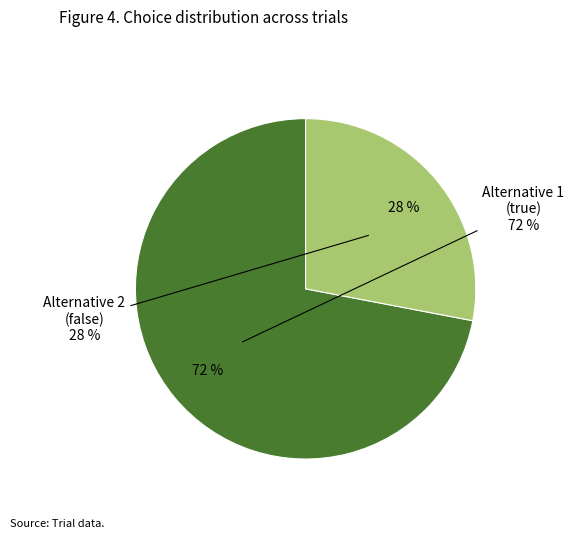

Is the sum of true and false greater than half?

Yes